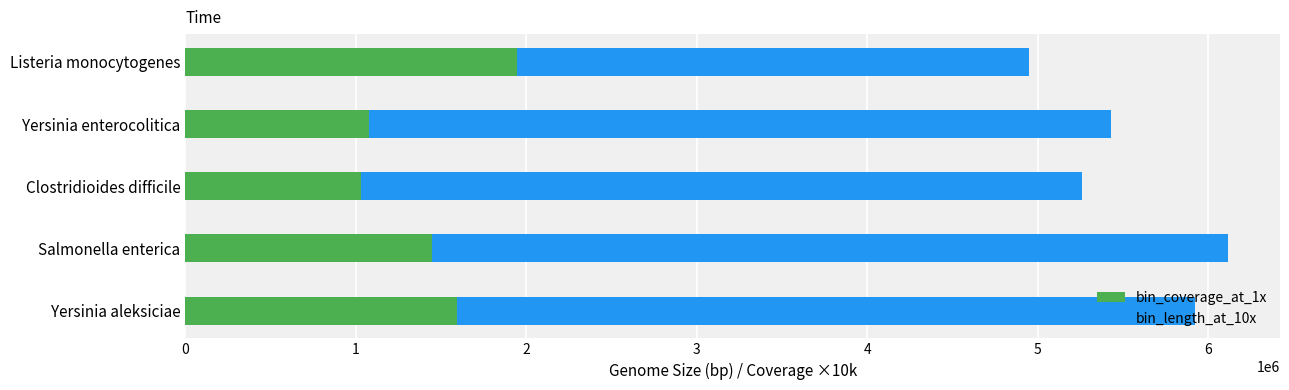

What is the sum of the bin_coverage_at_1x values at Salmonella enterica and Listeria monocytogenes?

3393180.0